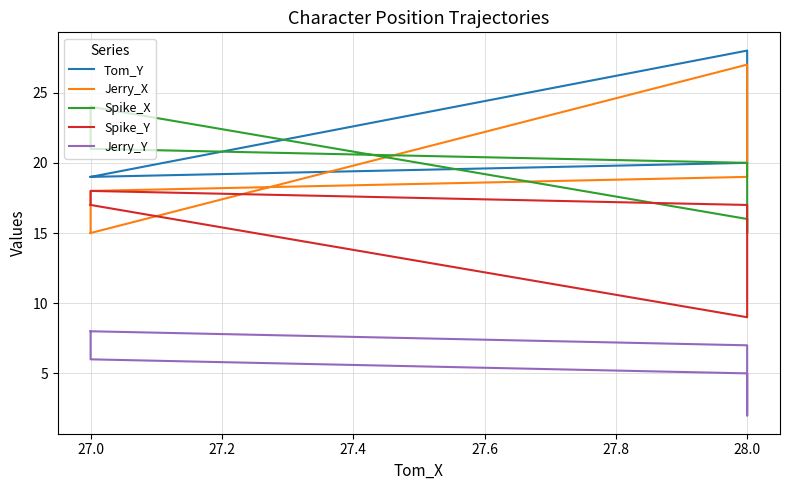

At how many categories does at least one series exceed 13?

20